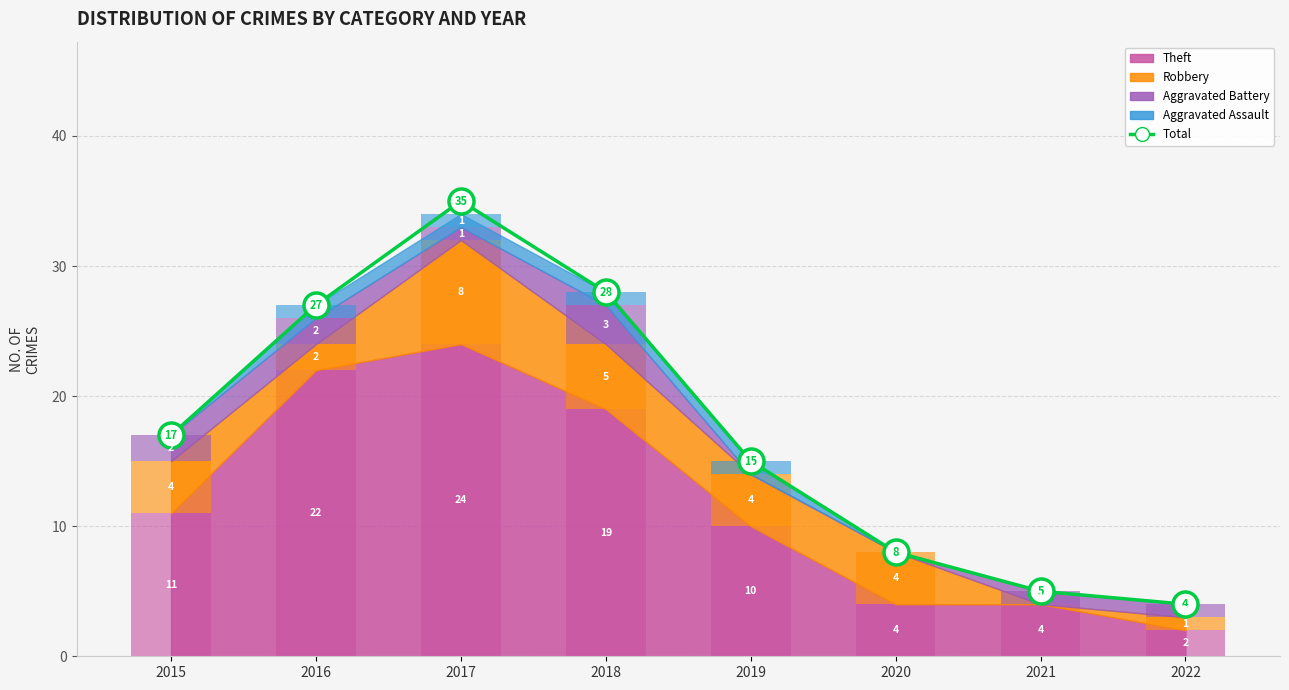

What is the maximum value shown in the chart?

35